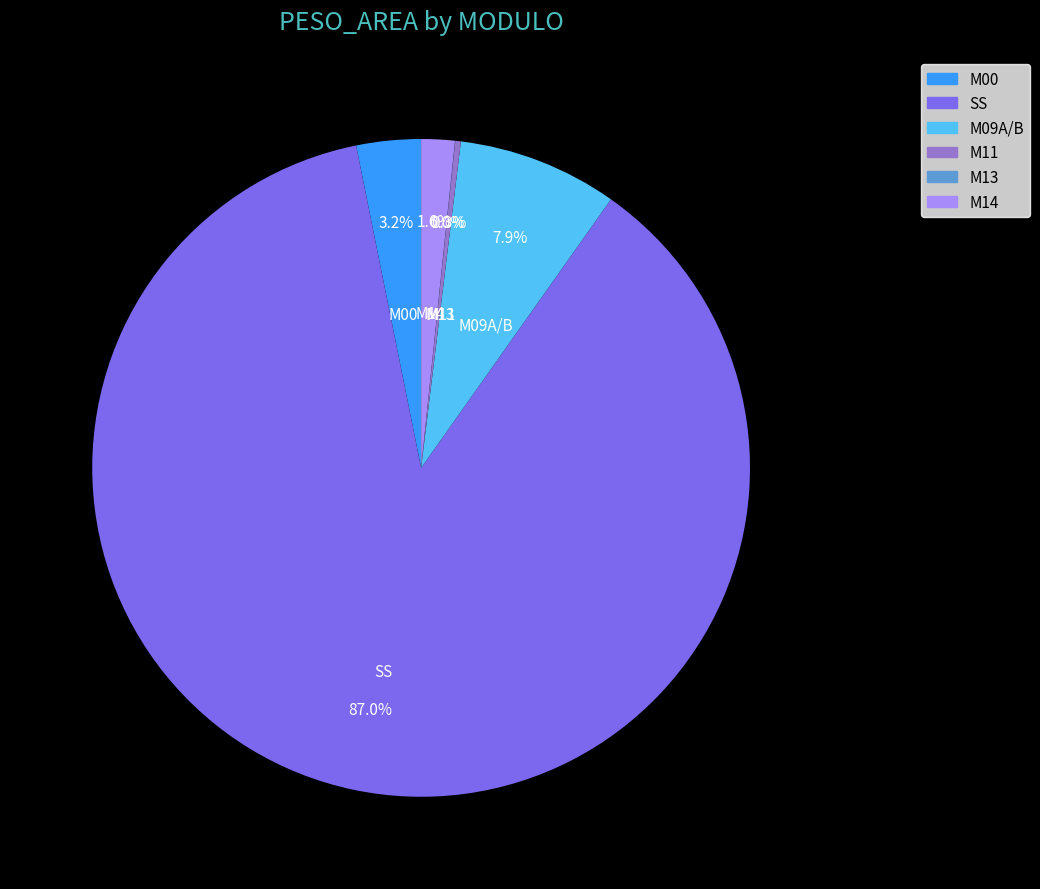

Is there any slice that represents more than half of the pie?

Yes